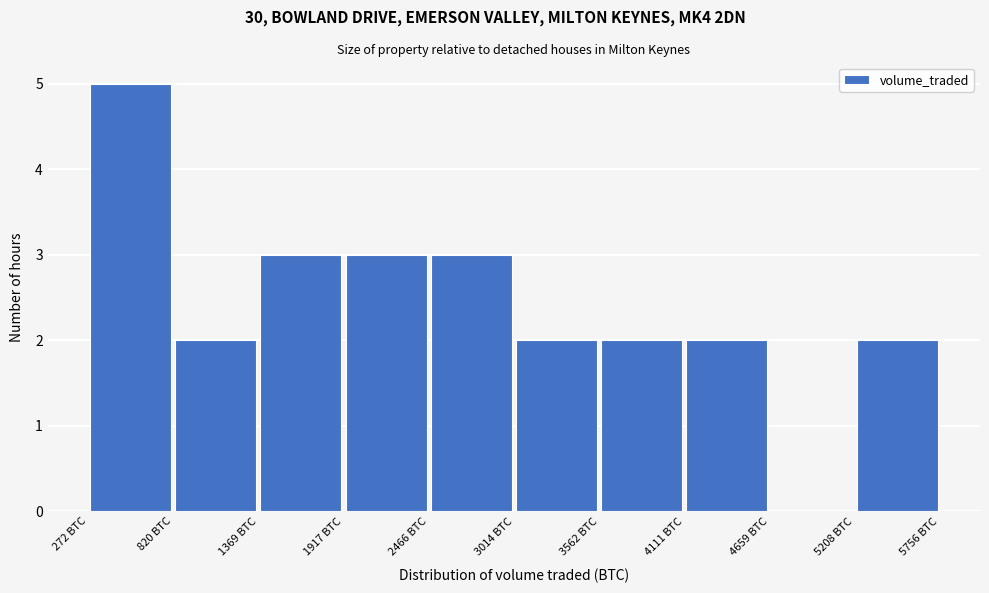

What is the height of the bar covering 2500 to 3000 on the x-axis? Neither the bar edges nor the heights are printed on the chart, so give them approximately, as read against the axes.

3